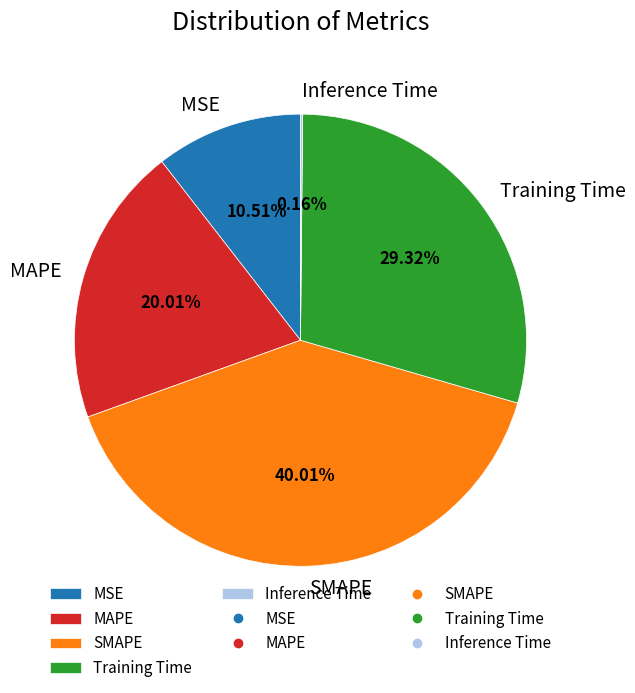

Does any single category account for the majority?

No